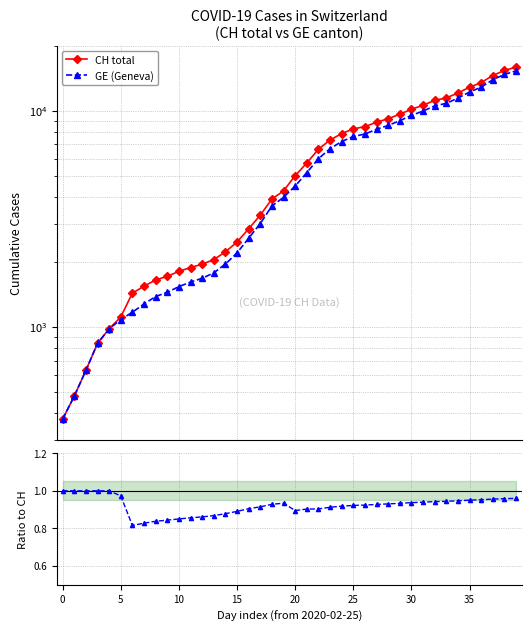

What is the total value across all series at 39?

31211.0